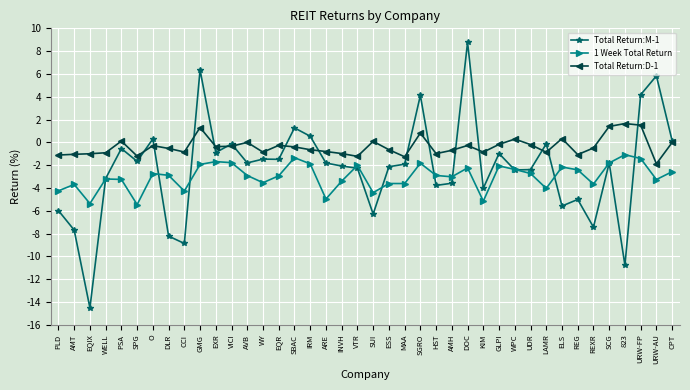

After their last crossing, which series has the higher values: 1 Week Total Return or Total Return:M-1?

Total Return:M-1